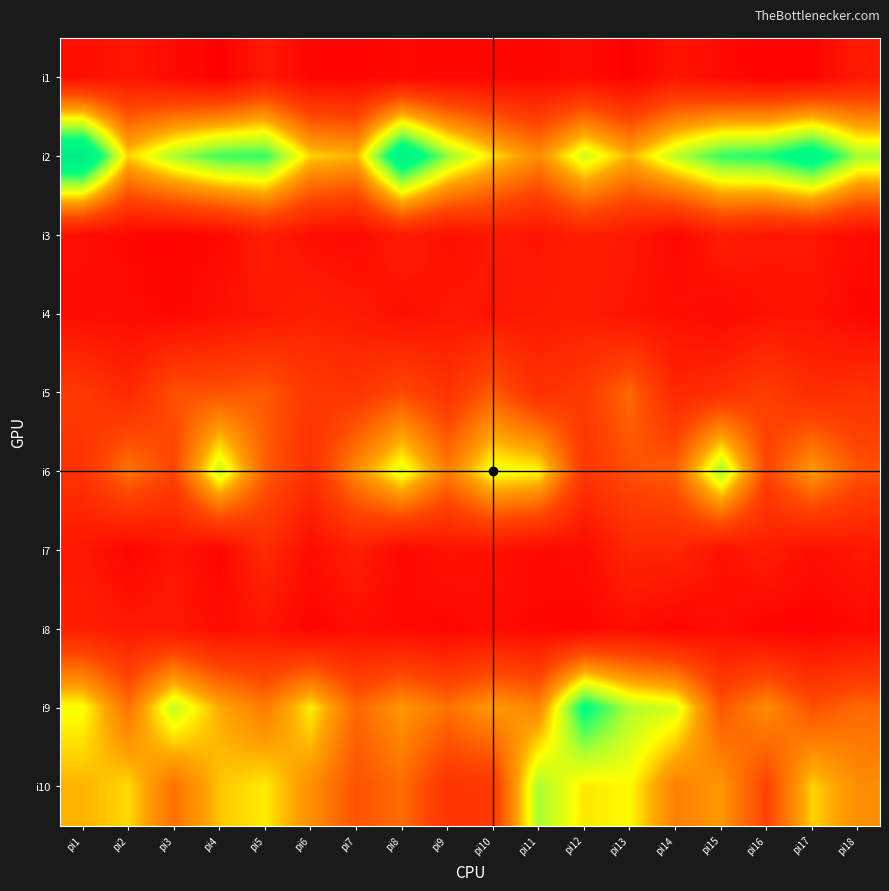

Between pi6 and pi17, which is larger?

pi6